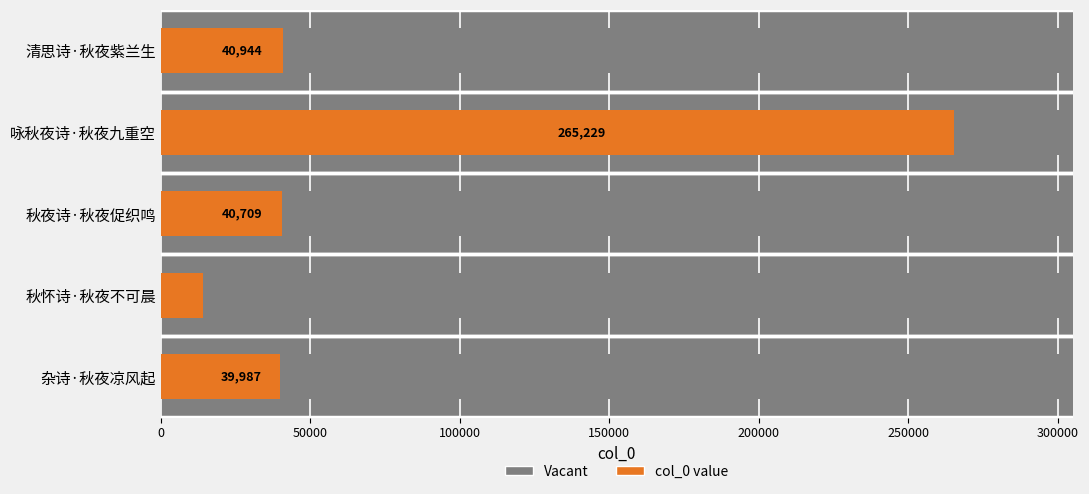

Which has a higher value, 咏秋夜诗·秋夜九重空 or 秋怀诗·秋夜不可晨?

咏秋夜诗·秋夜九重空